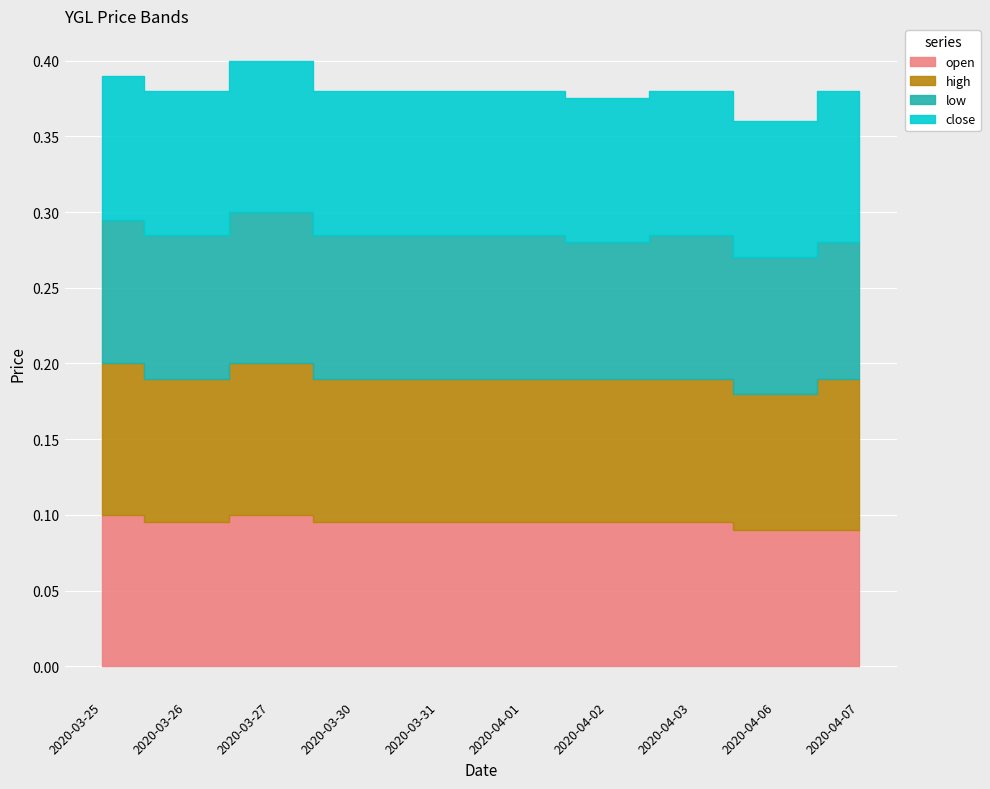

What is the sum of the open values at 2020-04-02 and 2020-04-03?

0.2